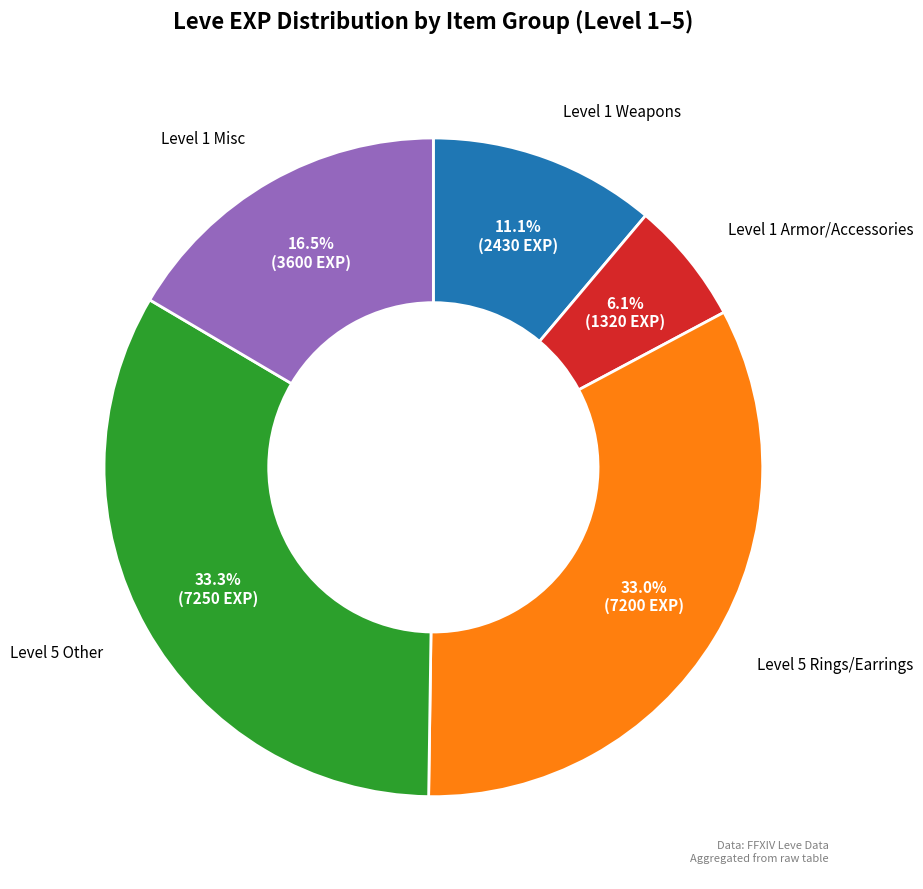

How many segments does this pie chart have?

5